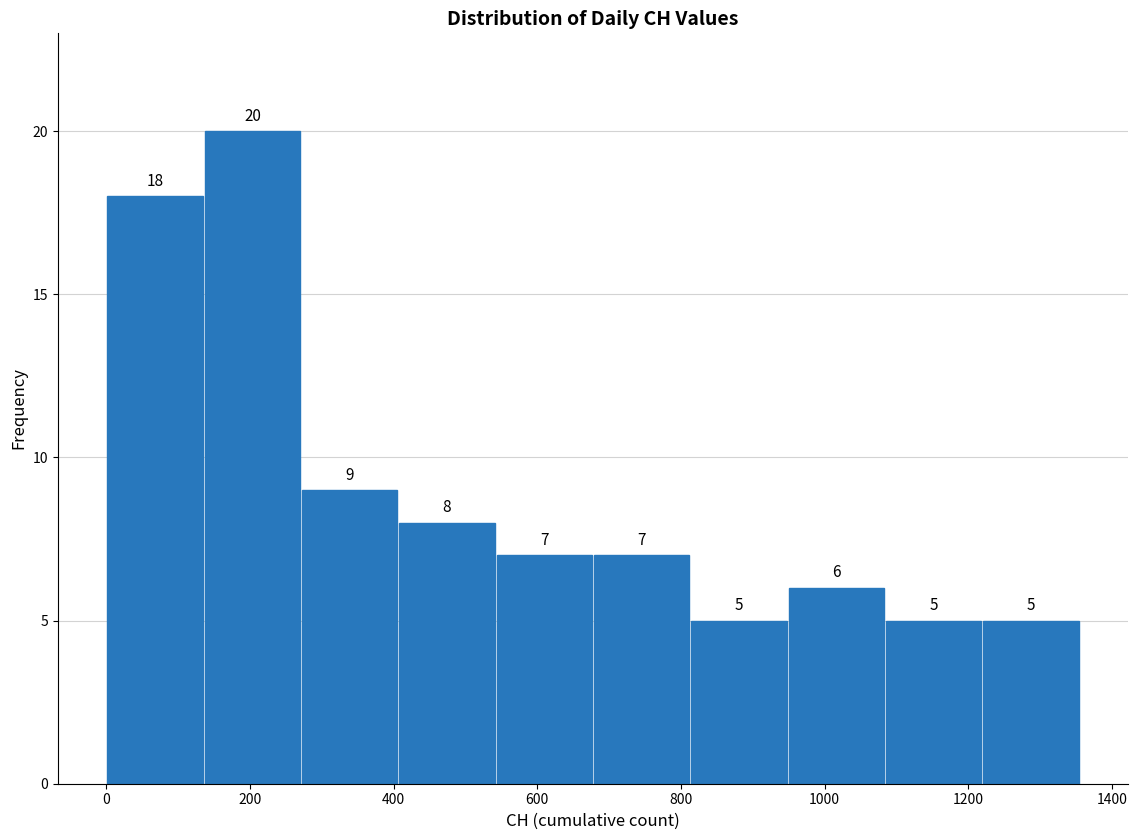

Reading left to right, list every bar in this chart as the range it spans on the x-axis followed by its height. The bar edges are not printed on the chart, so give them approximately, as read against the axis.

0 to 140: 18
140 to 280: 20
280 to 400: 9
400 to 540: 8
540 to 680: 7
680 to 820: 7
820 to 940: 5
940 to 1080: 6
1080 to 1220: 5
1220 to 1360: 5